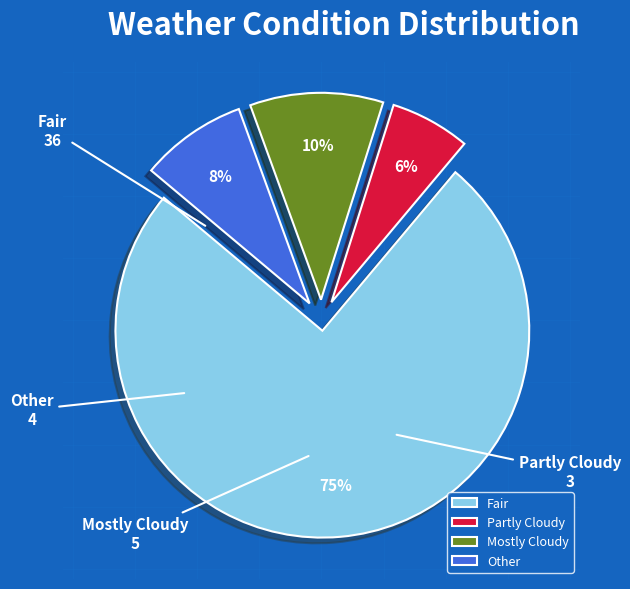

Which has a higher value, Partly Cloudy or Mostly Cloudy?

Mostly Cloudy